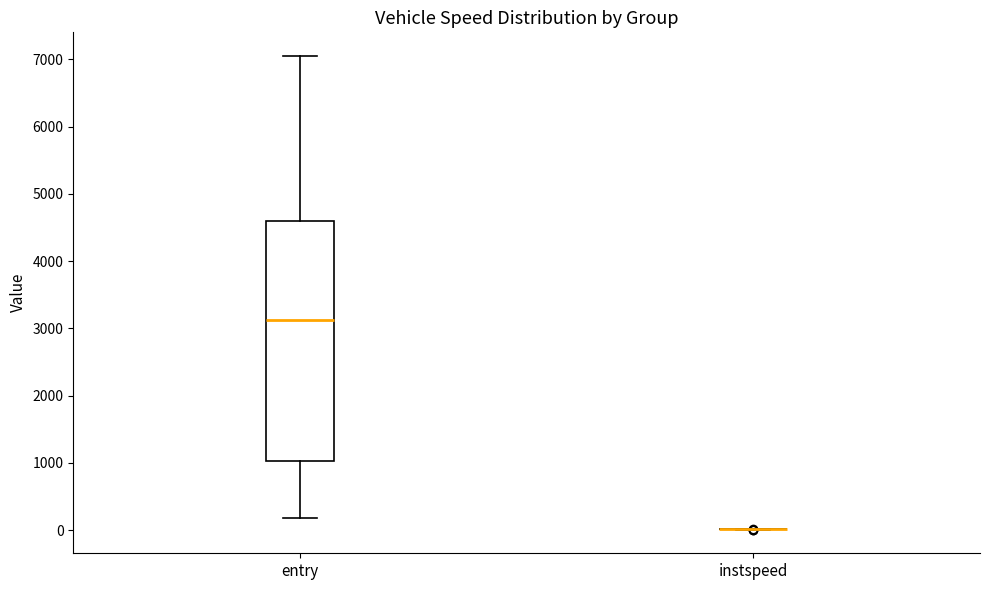

Comparing the boxes themselves (not the whiskers), which one is the tallest?

entry